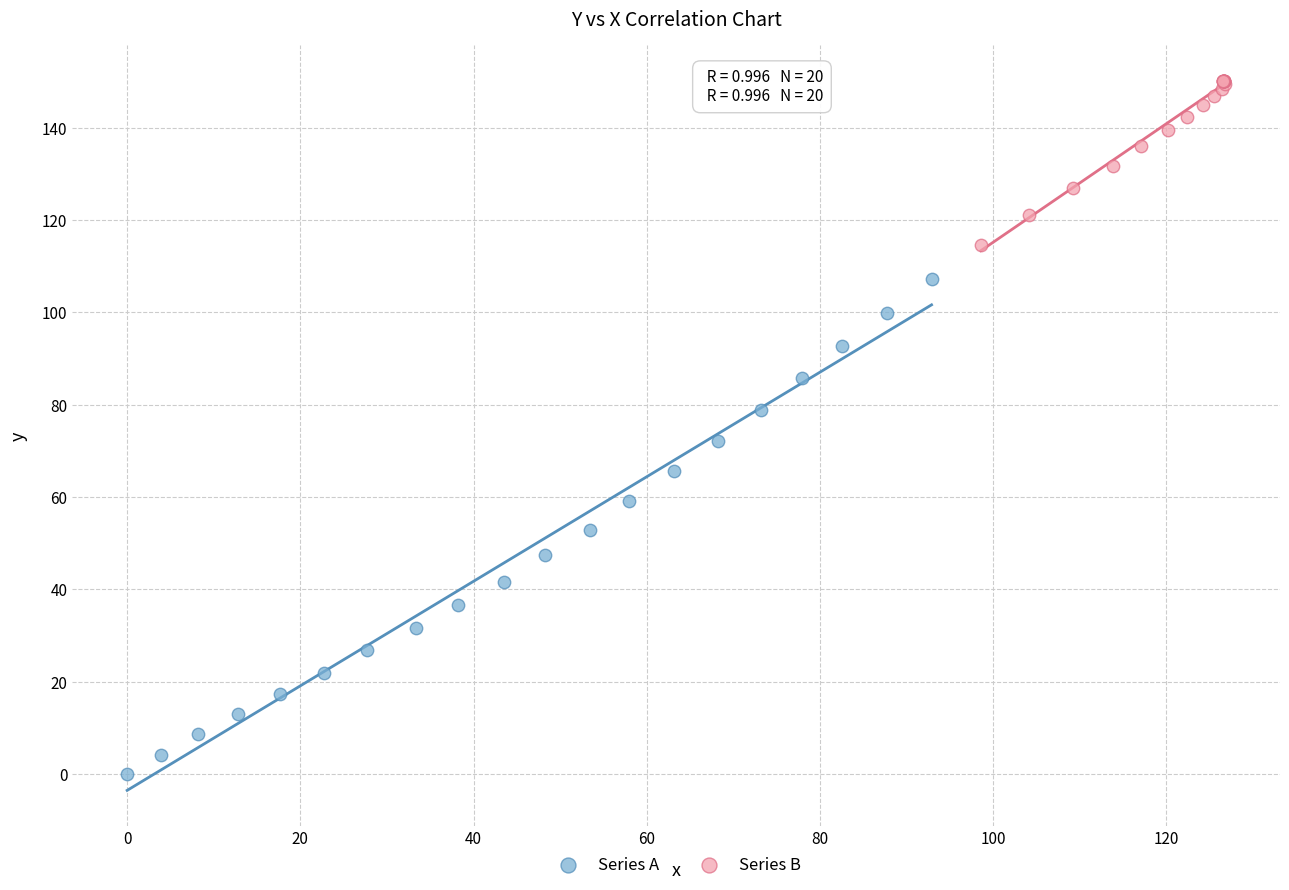

Which series reaches the minimum Y coordinate?

Series A